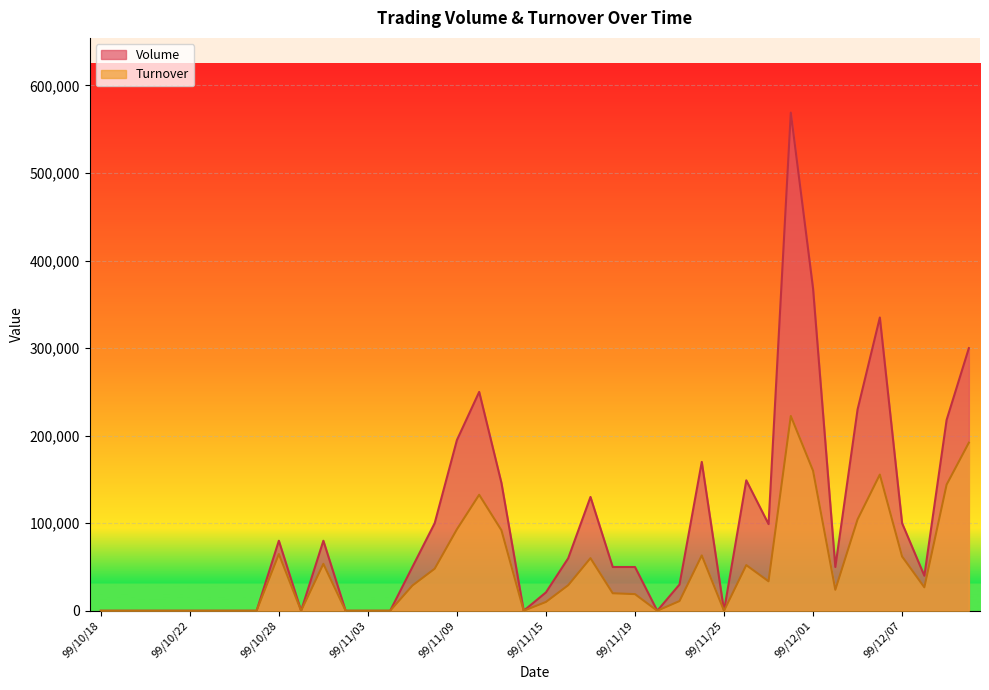

Between 99/10/18 and 99/11/23, which series saw the biggest shift?

Volume